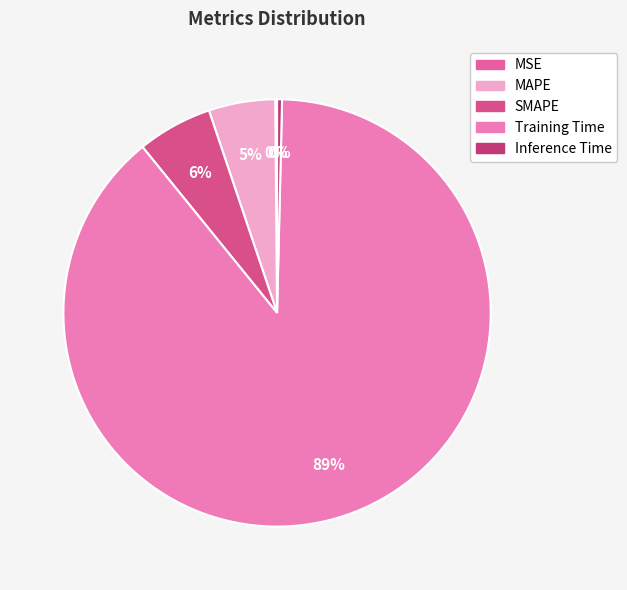

Is there any slice that represents more than half of the pie?

Yes